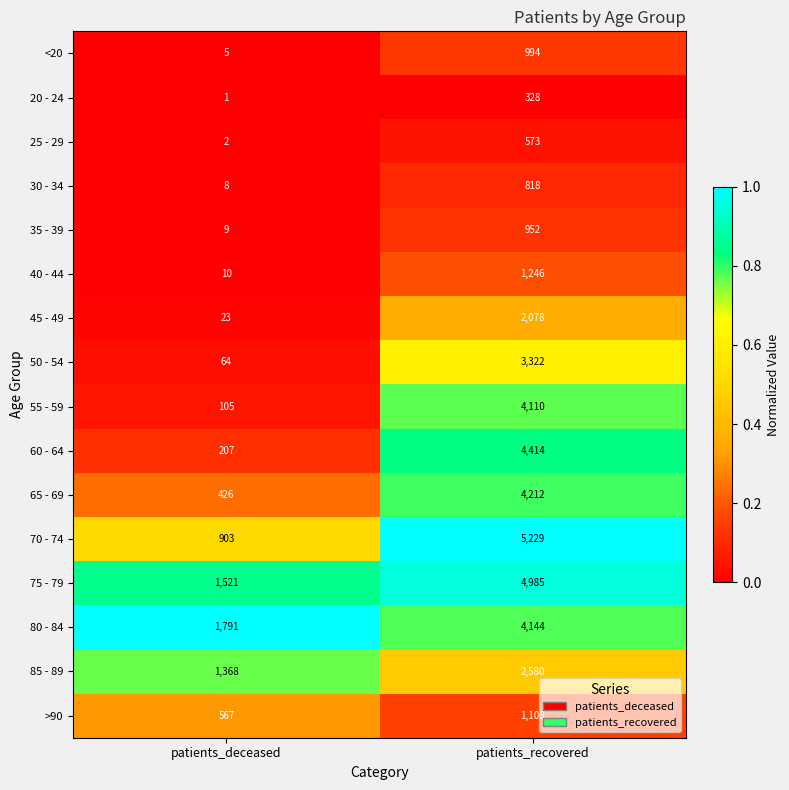

What is the difference between the >90 values at patients_recovered and patients_deceased?

541